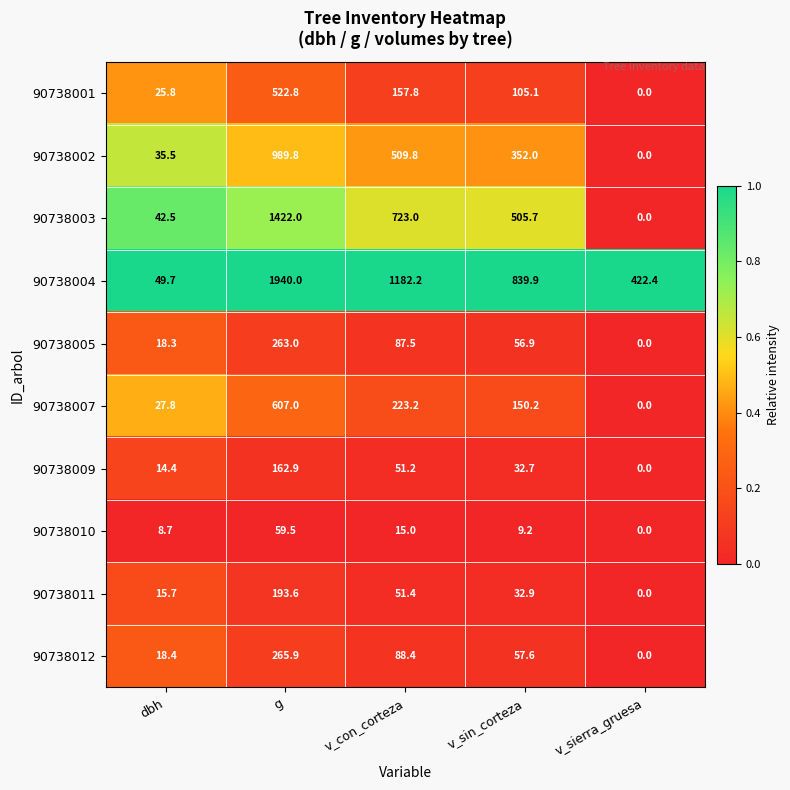

Which series changed the most between v_con_corteza and v_sierra_gruesa?

90738004